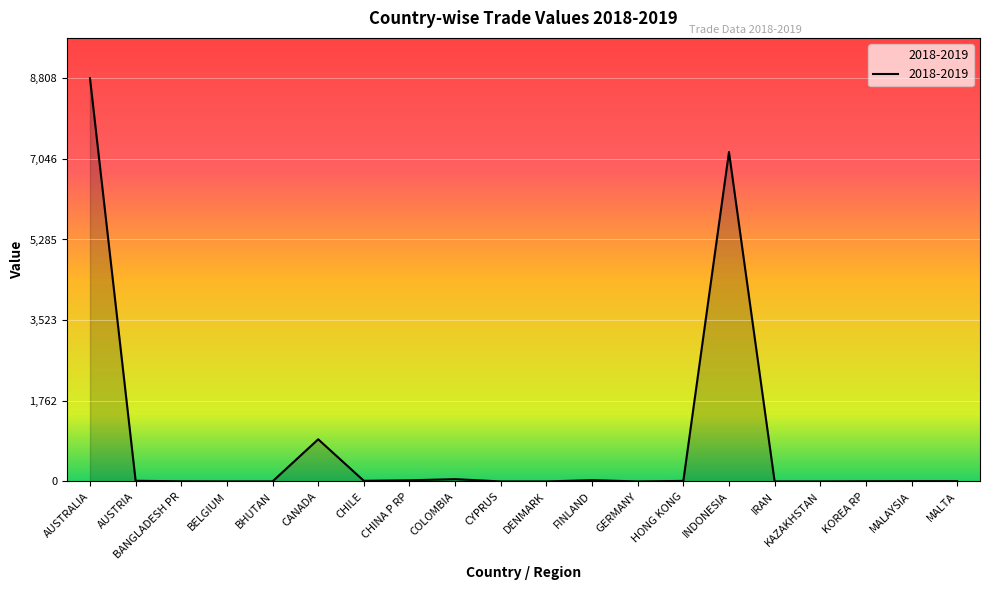

Which has a higher value, BANGLADESH PR or AUSTRALIA?

AUSTRALIA